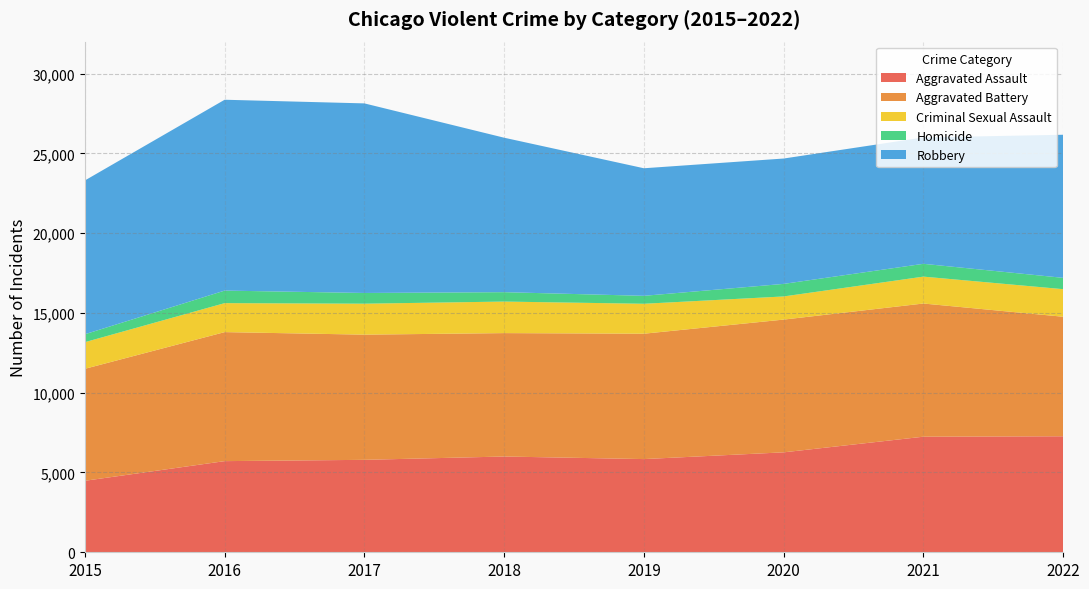

Reading right to left, transcribe all the data shown in this chart.

Aggravated Assault: 7270	7243	6263	5840	6001	5793	5712	4480
Aggravated Battery: 7490	8346	8319	7857	7734	7845	8085	7018
Criminal Sexual Assault: 1728	1685	1450	1876	1976	1940	1816	1669
Homicide: 709	803	787	498	589	672	786	496
Robbery: 8968	7919	7856	7994	9679	11880	11960	9638